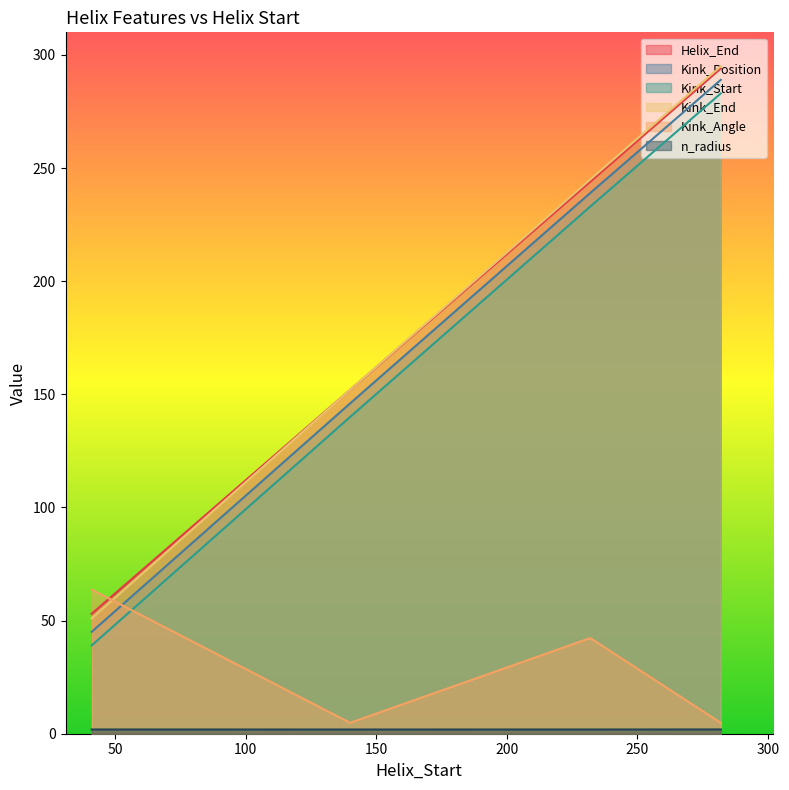

At which label is Kink_End closest to 173?

140